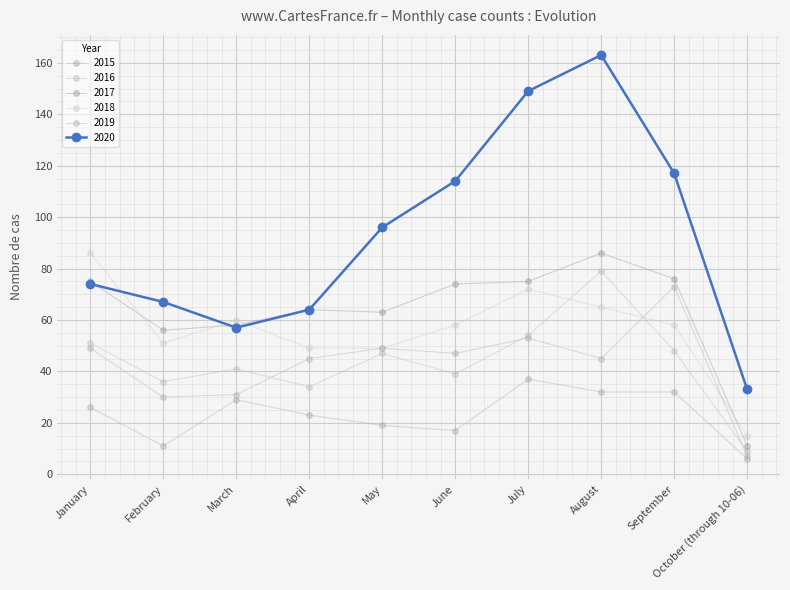

How many lines are shown in the chart?

6